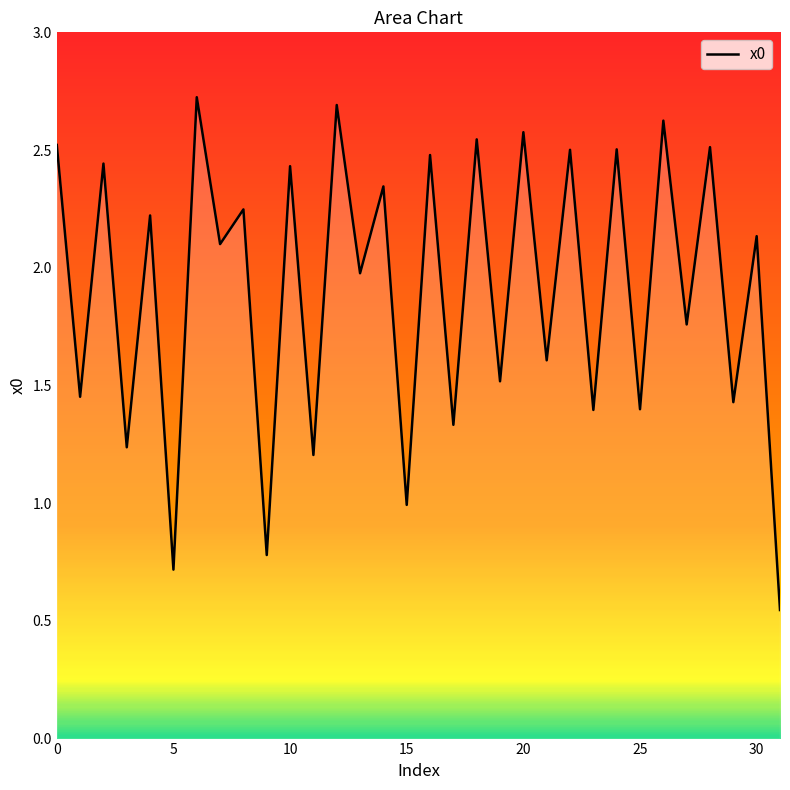

What is the maximum value shown in the chart?

2.7